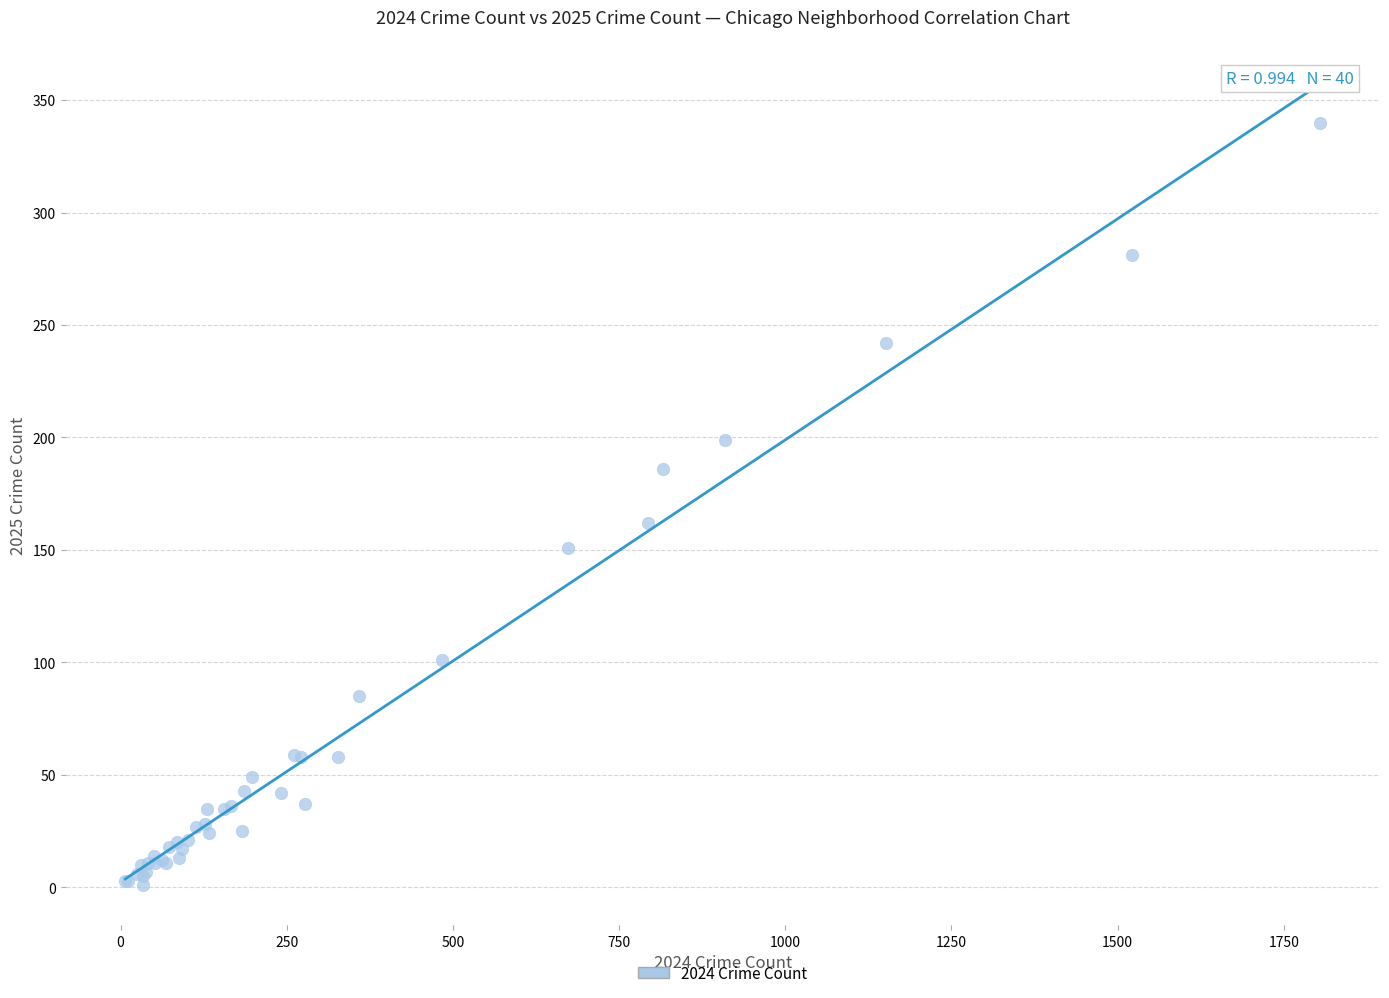

What Y value in the scatter plot is closest to 170?

162